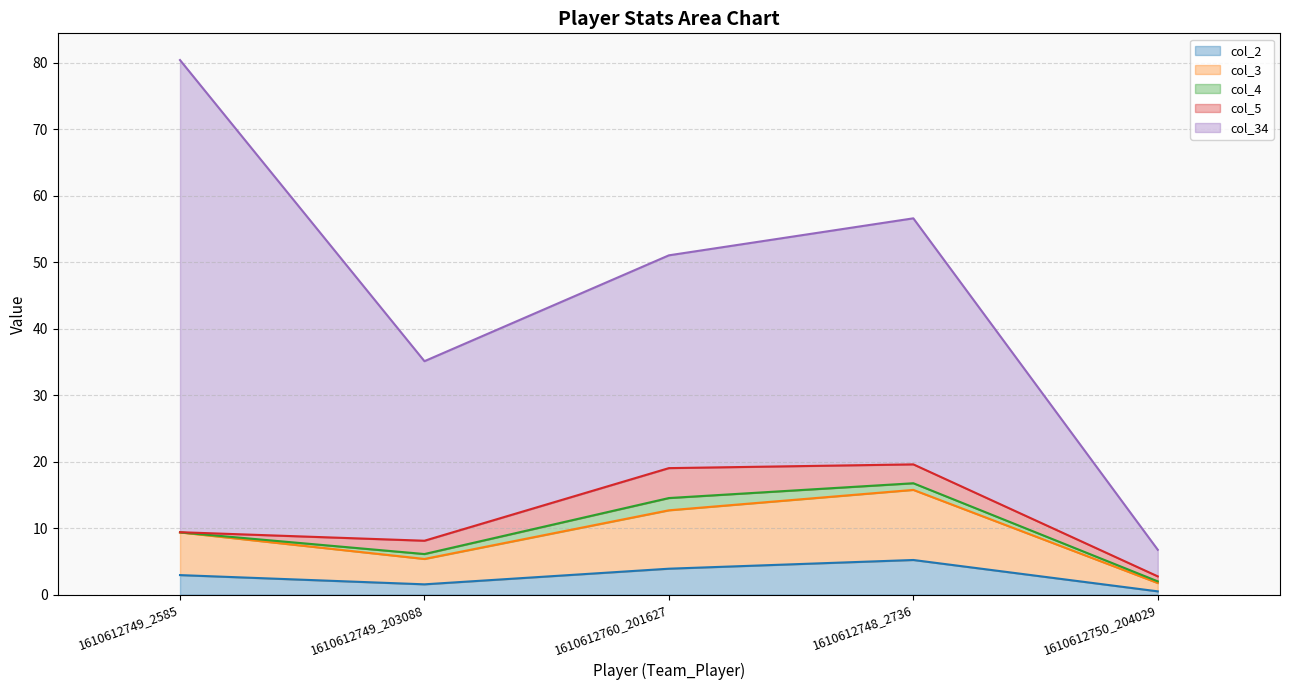

Is it true that col_2 equals 3.9 at 1610612760_201627?

True